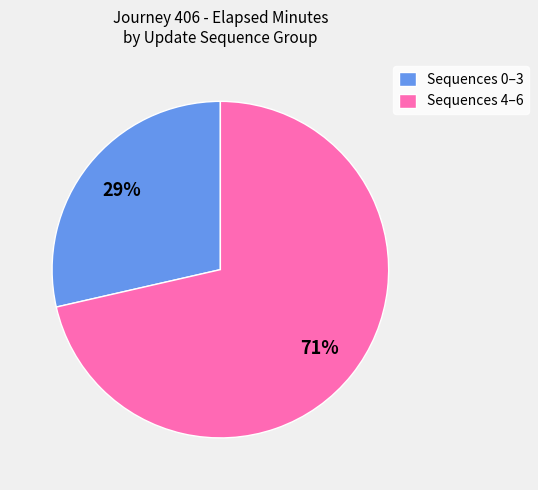

Is it true that Sequences 0–3 is 36% of the pie?

False